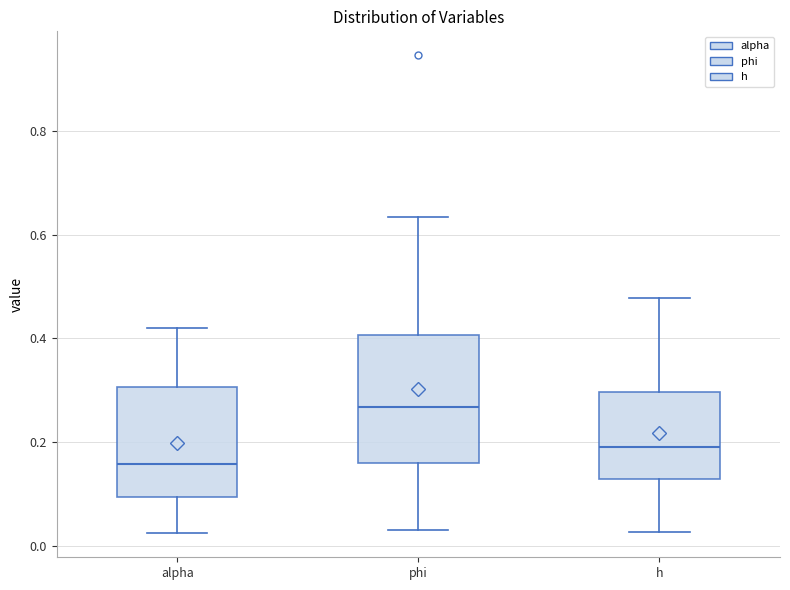

Reading left to right, transcribe this box plot: for each box, give where its median line is, the range the box spans, and where its two whiskers end, as read against the y-axis. The values are not printed on the chart, so give them approximately, as read against the axis.

alpha: median 0.16, box 0.10 to 0.30, whiskers 0.02 to 0.42
phi: median 0.26, box 0.16 to 0.40, whiskers 0.04 to 0.64
h: median 0.20, box 0.12 to 0.30, whiskers 0.02 to 0.48